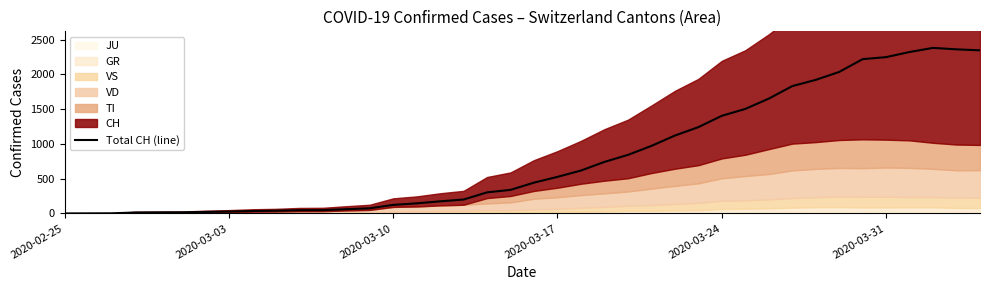

What is the highest value of the Total CH (line) series?

2381